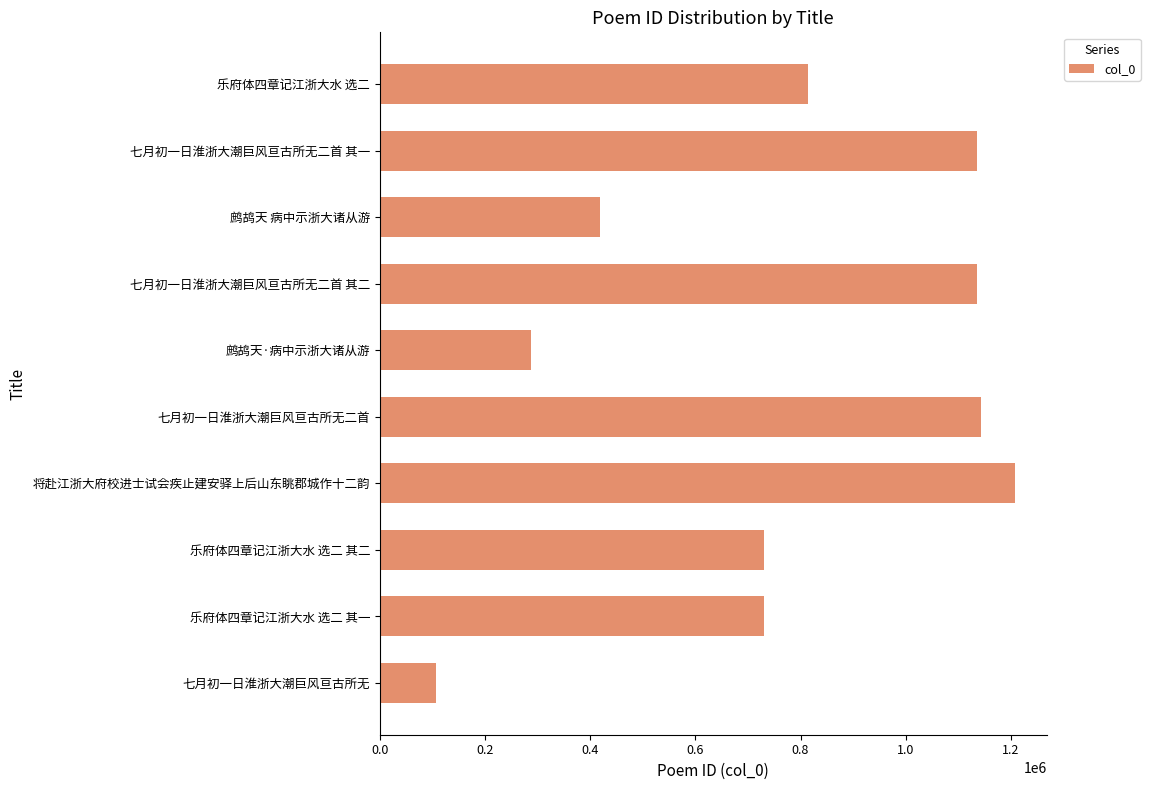

What is the approximate value at 鹧鸪天 病中示浙大诸从游?

419135